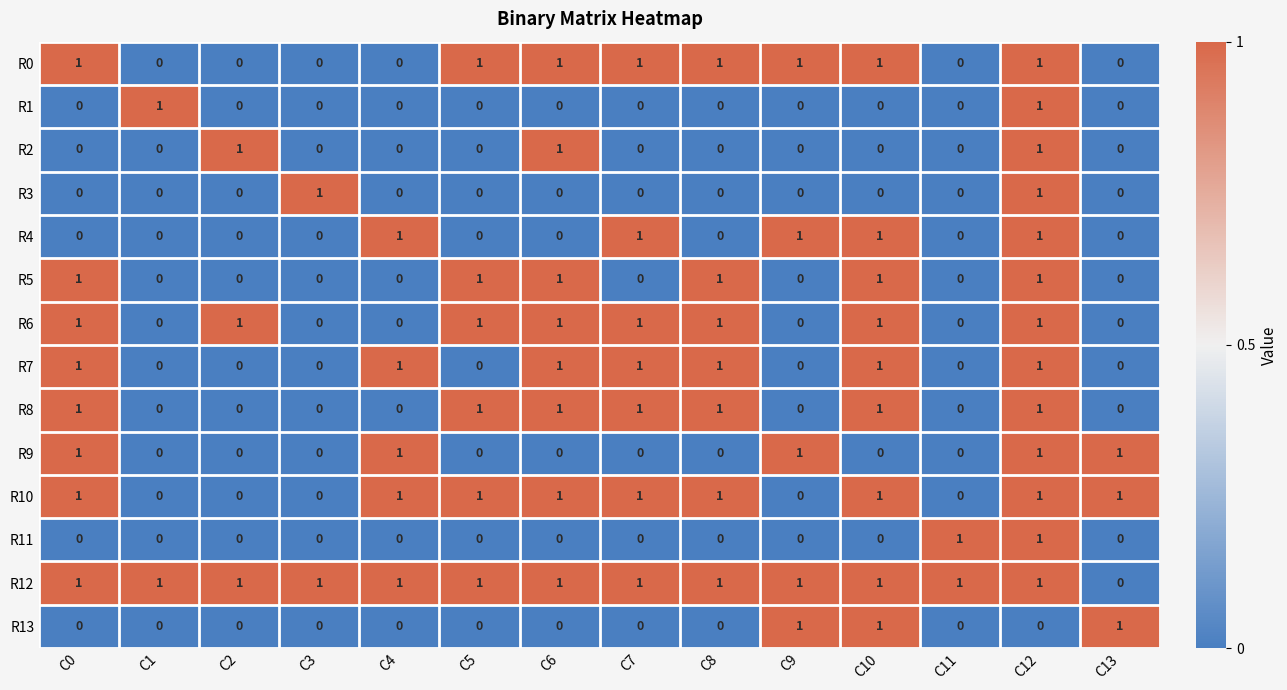

The value of R13 at C2 is 0. True or false?

True